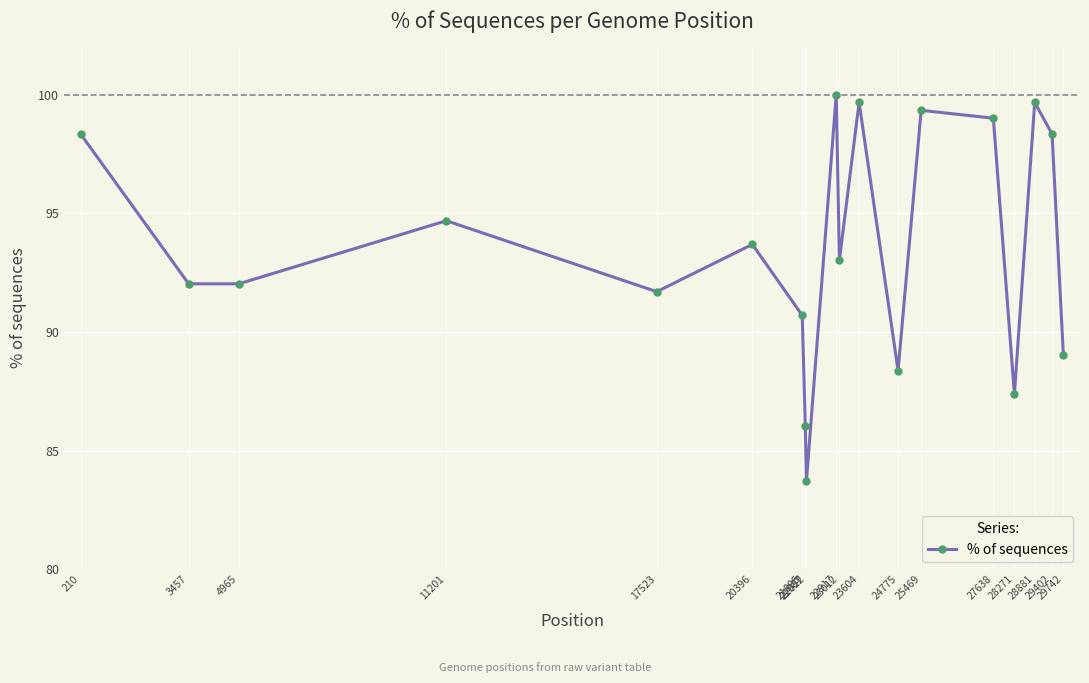

The chart shows a value of 98.3 at 29402. True or false?

True